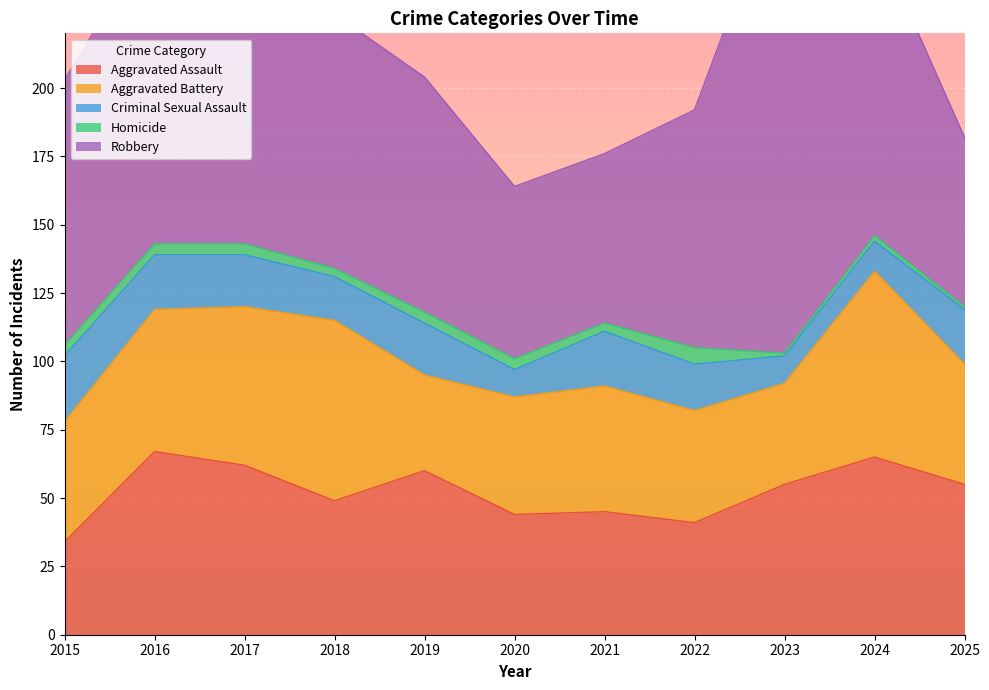

Where is the first local maximum for Criminal Sexual Assault?

2019